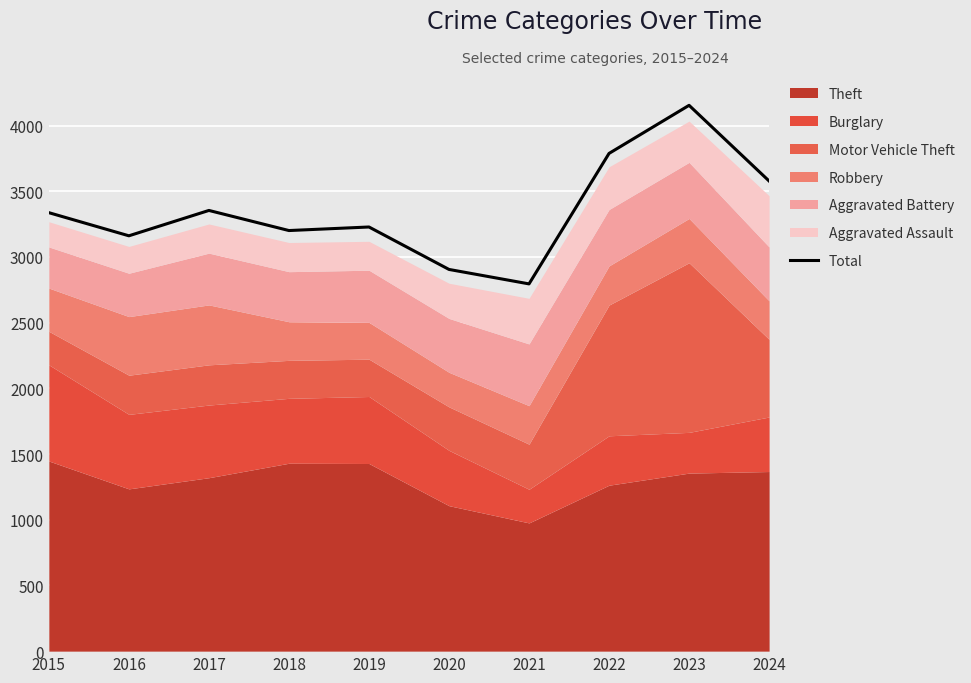

True or false: the data has more than 1 interior local peaks.

True